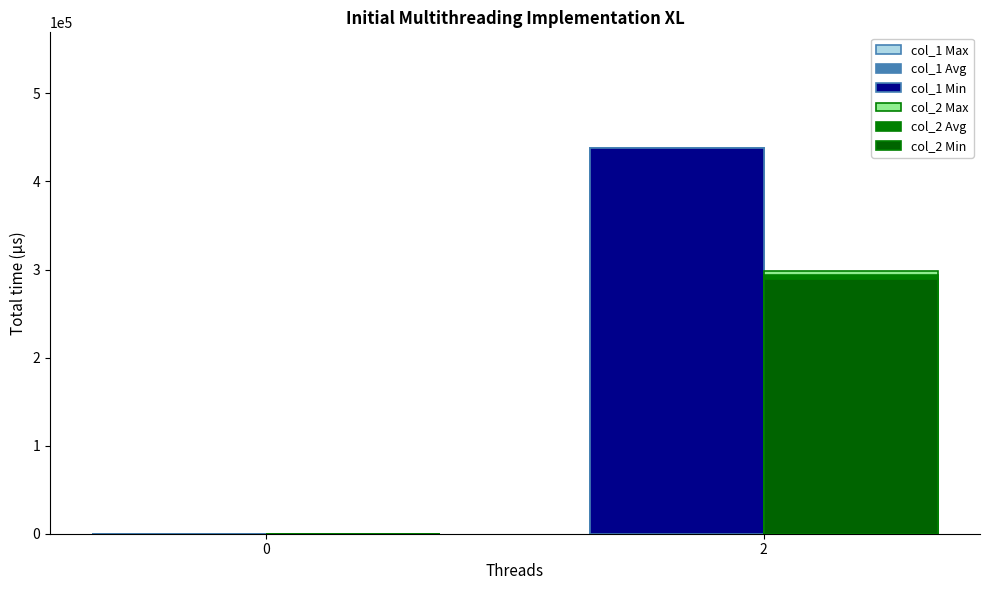

True or false: col_2 Max has a value of 176490 at 2.

False